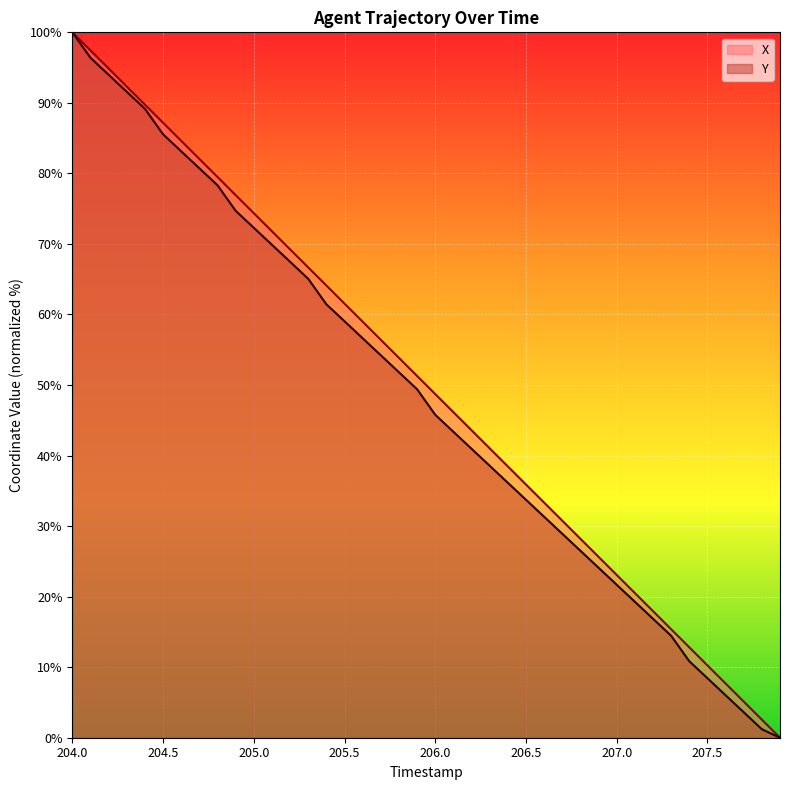

Is the value of X at 205.2 greater than the value of Y at 205.1?

No